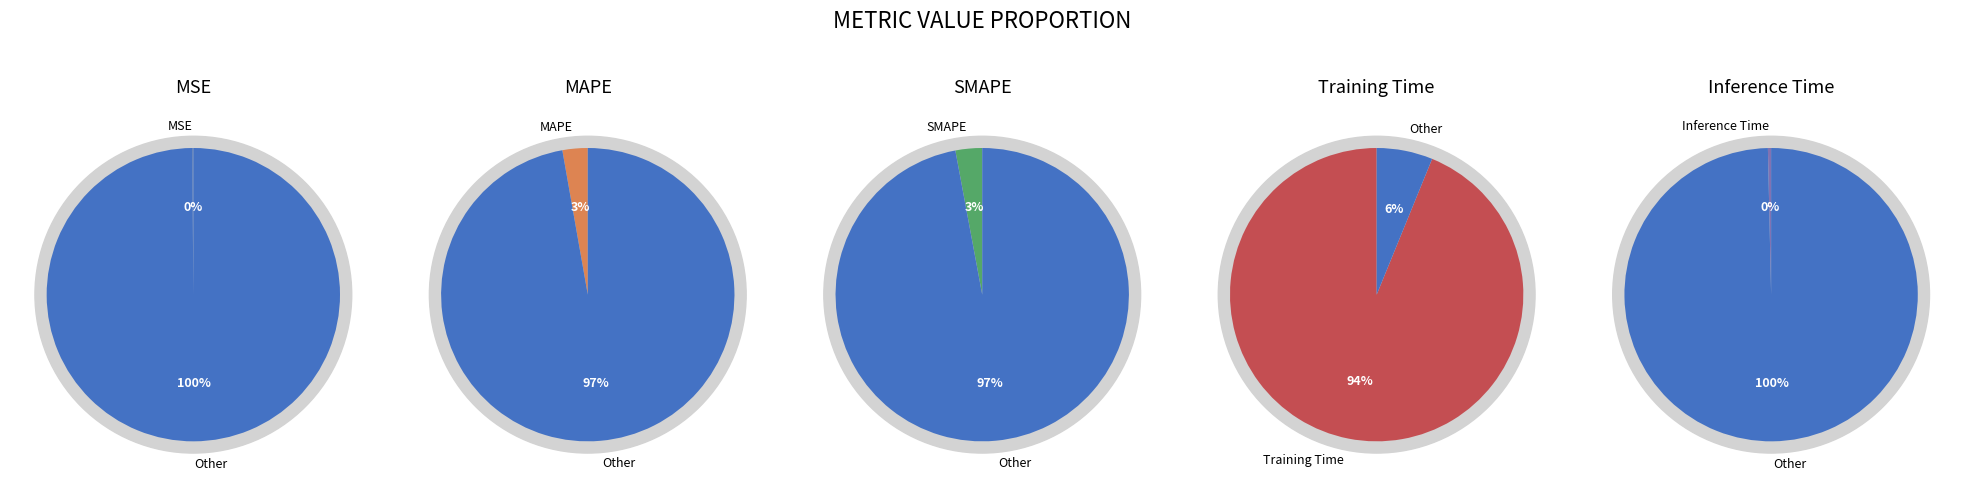

Between SMAPE and MSE, which is larger?

SMAPE